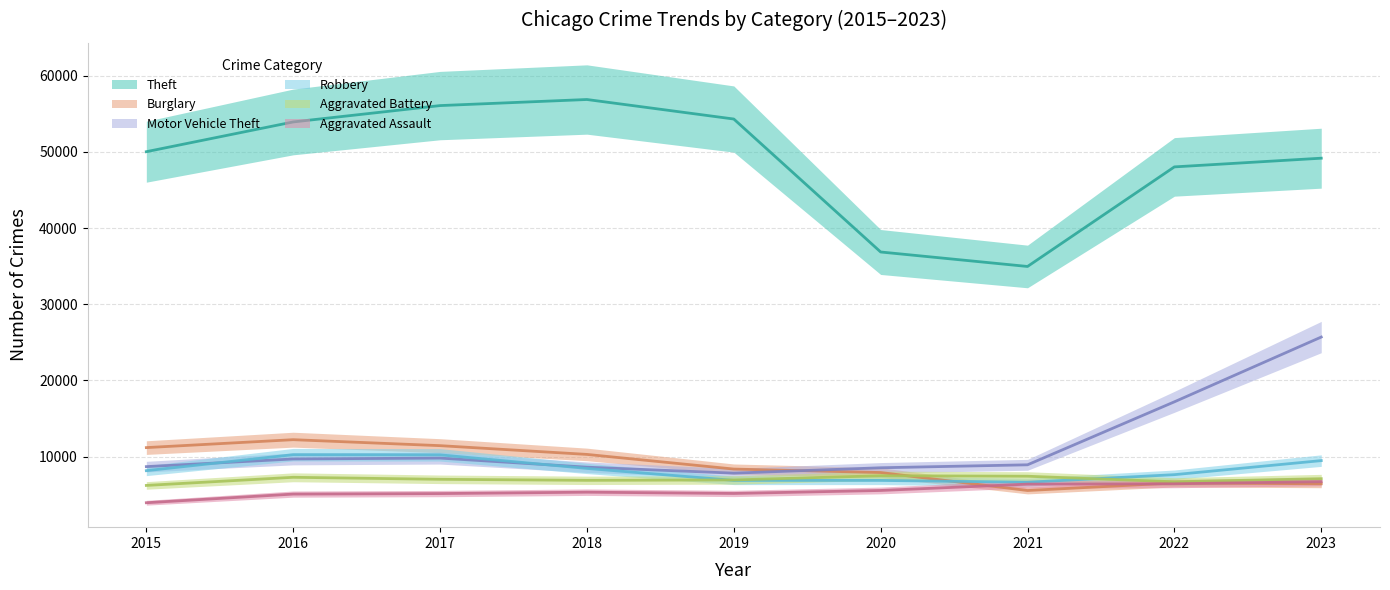

Is this an area chart (filled region under the line)?

No